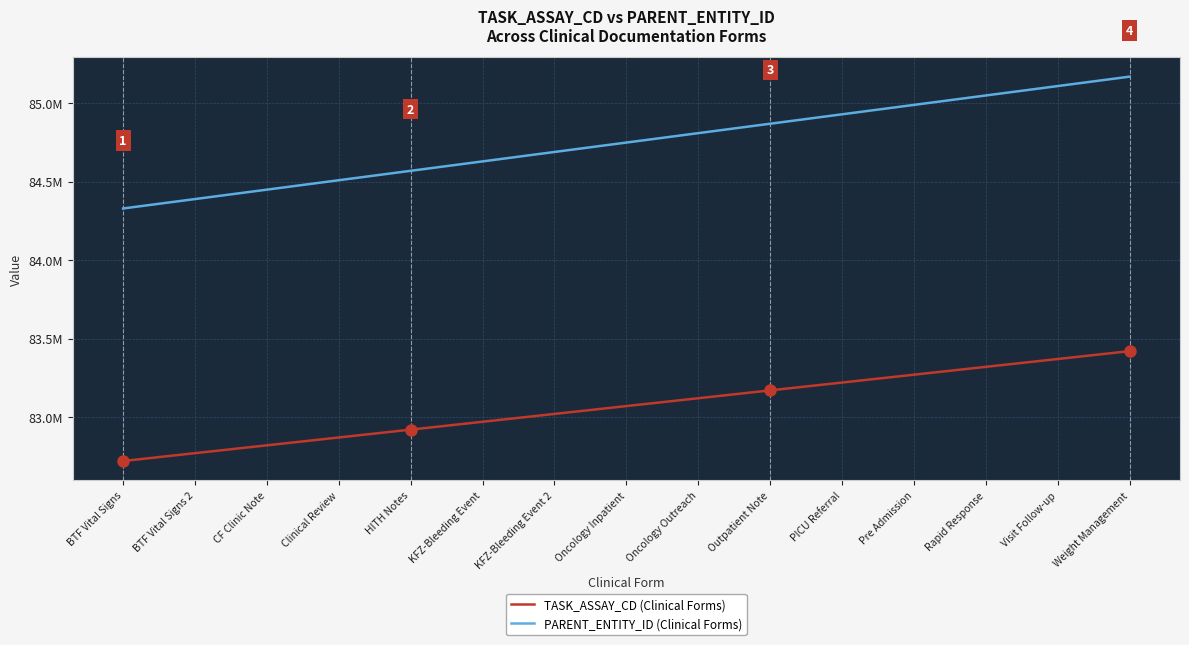

What are all the series names shown in the legend?

TASK_ASSAY_CD (Clinical Forms), PARENT_ENTITY_ID (Clinical Forms)